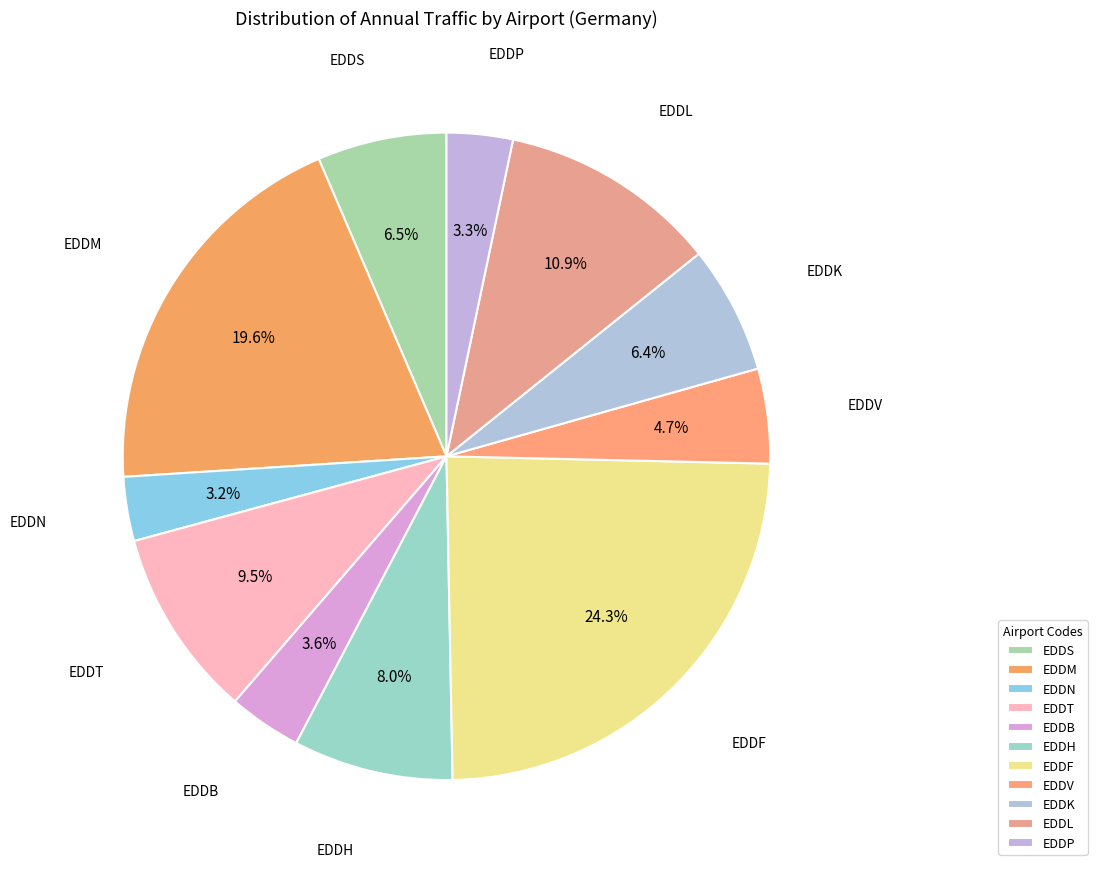

What percentage is the EDDF slice, to the nearest percent?

24%